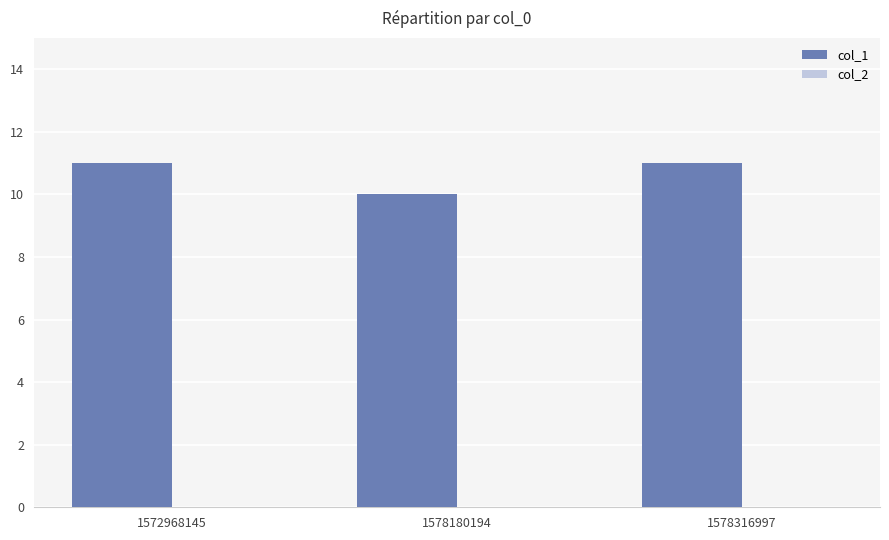

What is the average value?

11